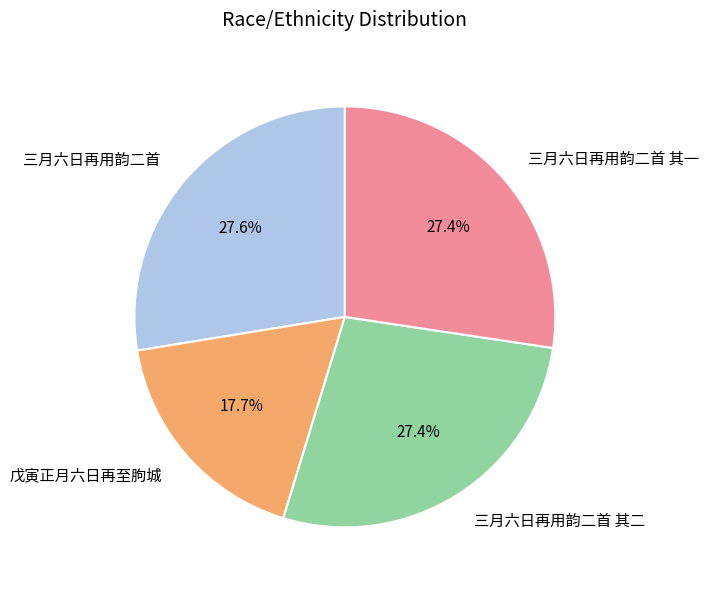

To the nearest percent, what is the difference between the largest and smallest slice percentages?

10%